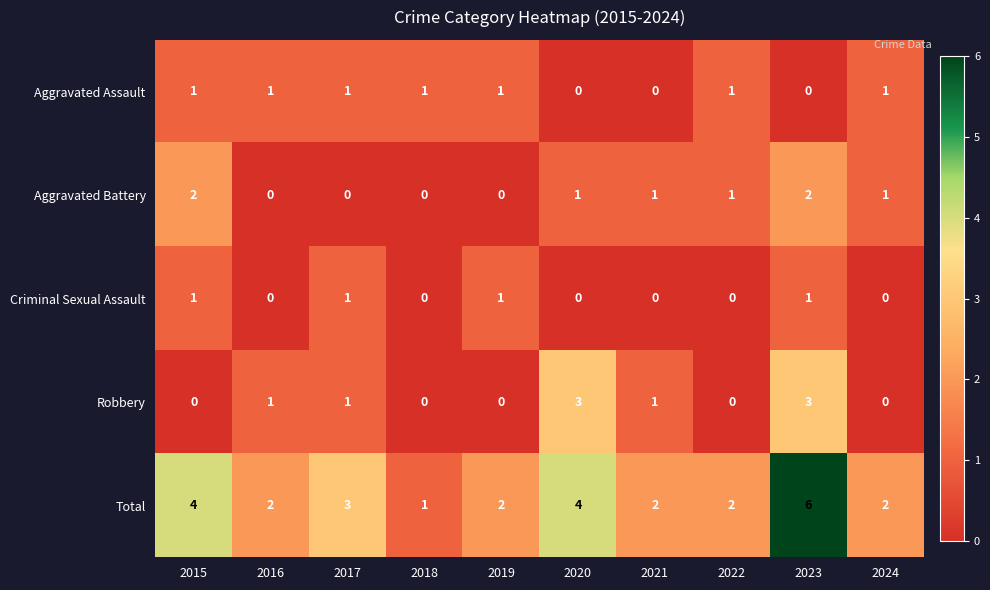

What is the sum of all Criminal Sexual Assault values?

4